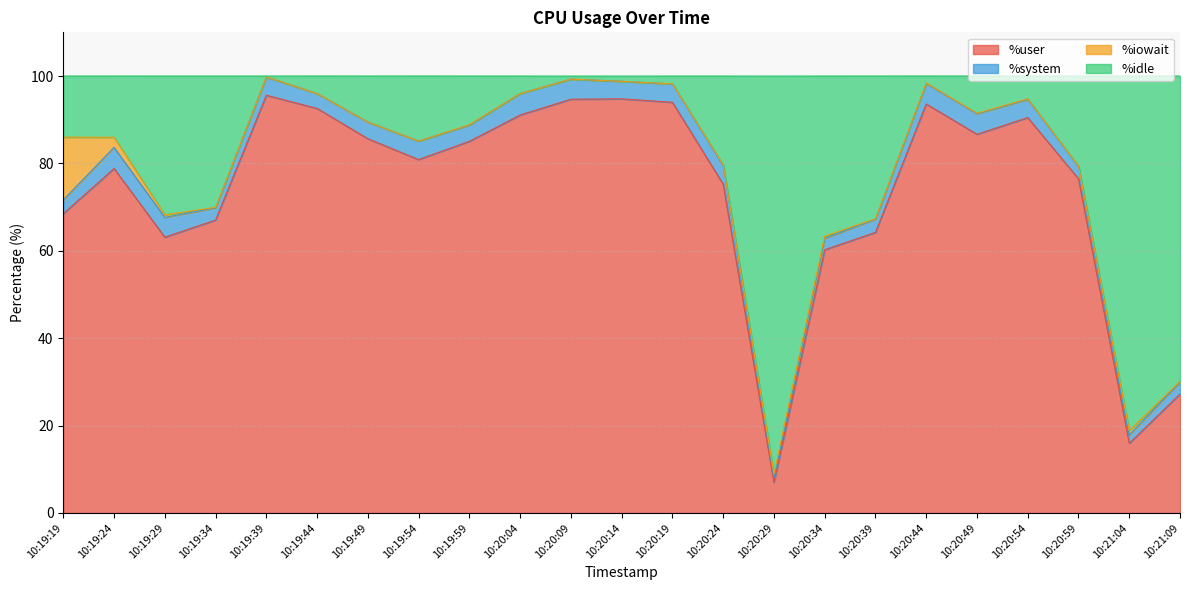

Where is %user nearest to the value 51?

10:20:34